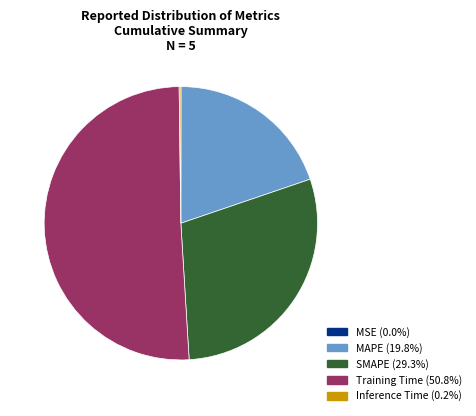

Which has a higher value, SMAPE or Training Time?

Training Time